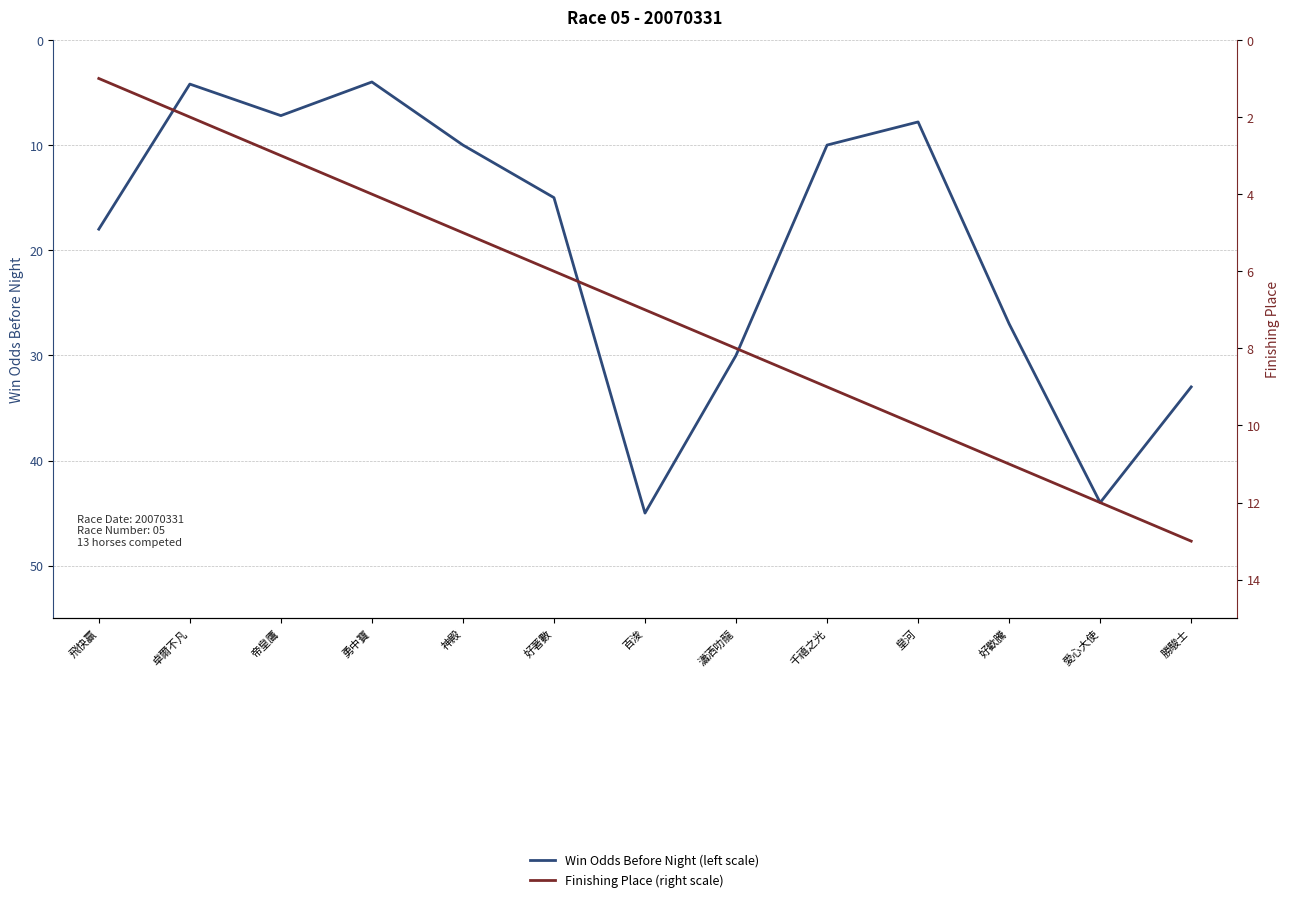

Where is Finishing Place (right scale) nearest to the value 7?

百浚